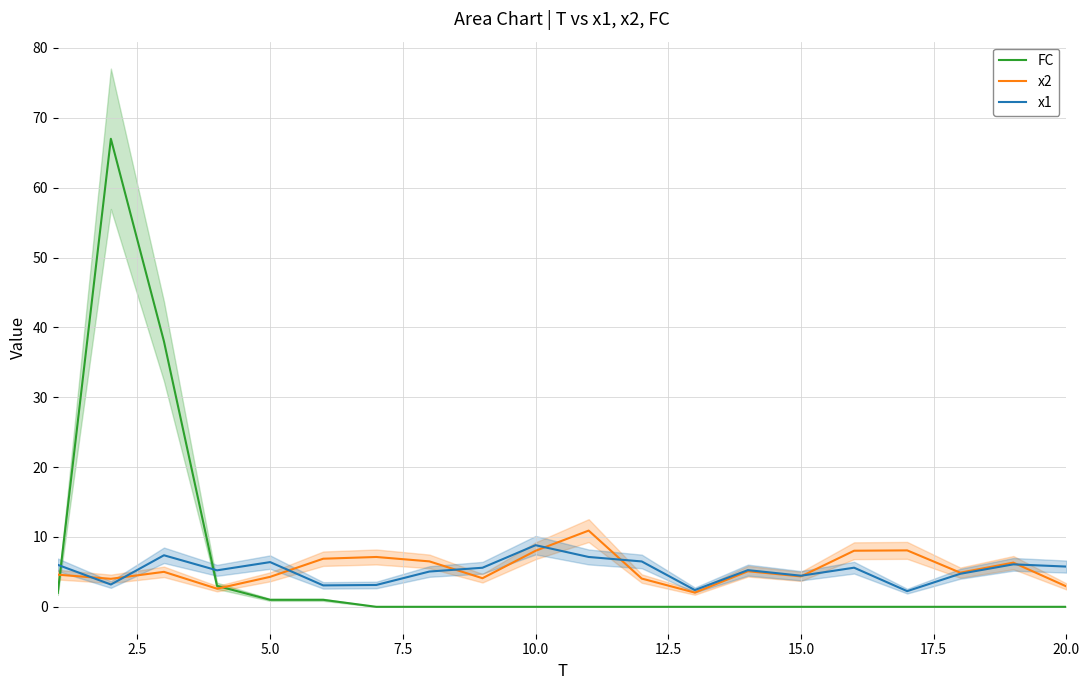

True or false: x2 has a value of 7.6 at 5.0.

False